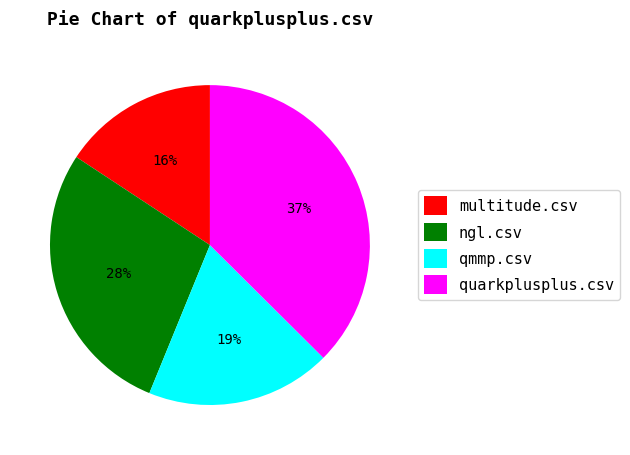

Is the sum of quarkplusplus.csv and qmmp.csv greater than half?

Yes